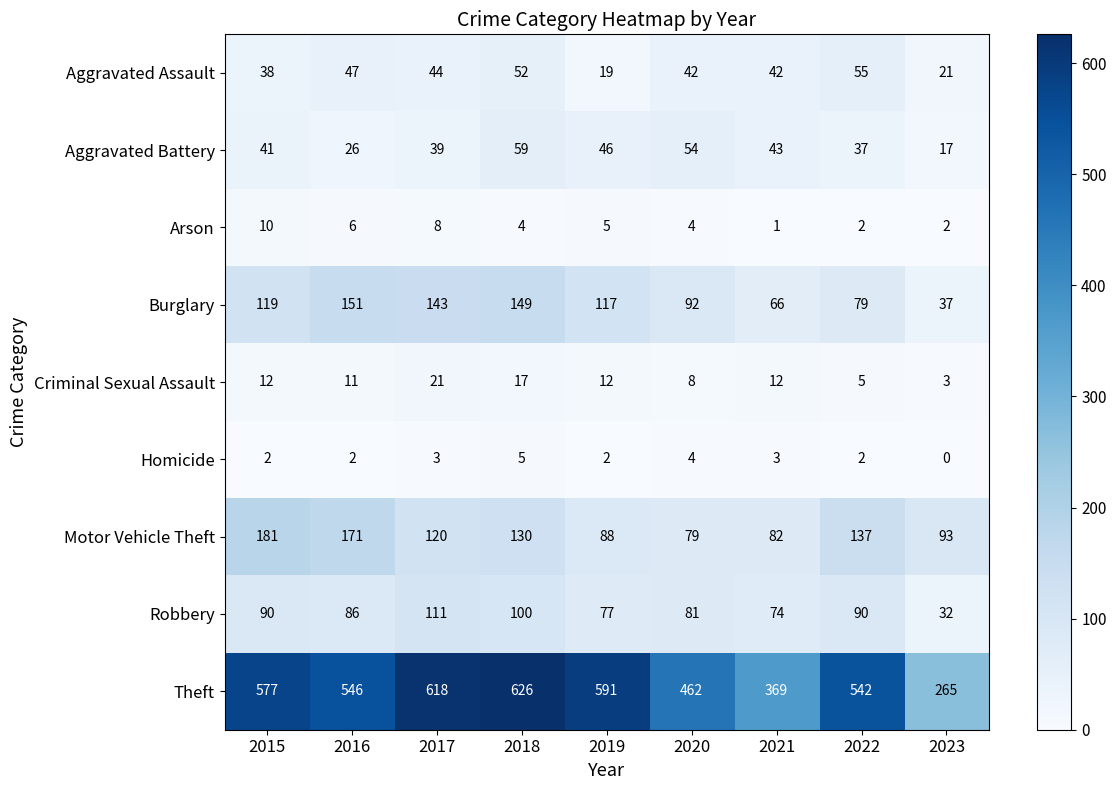

The Motor Vehicle Theft series shows 35 at 2018. True or false?

False